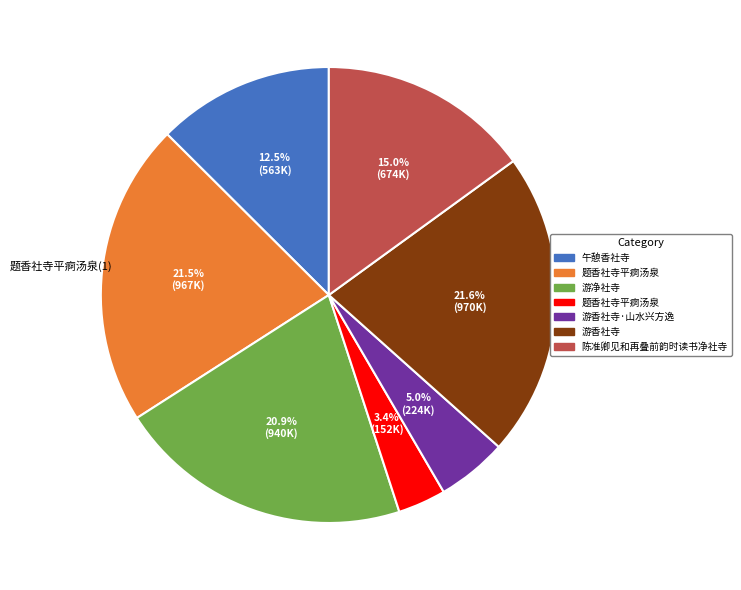

Is there a majority slice in this chart?

No